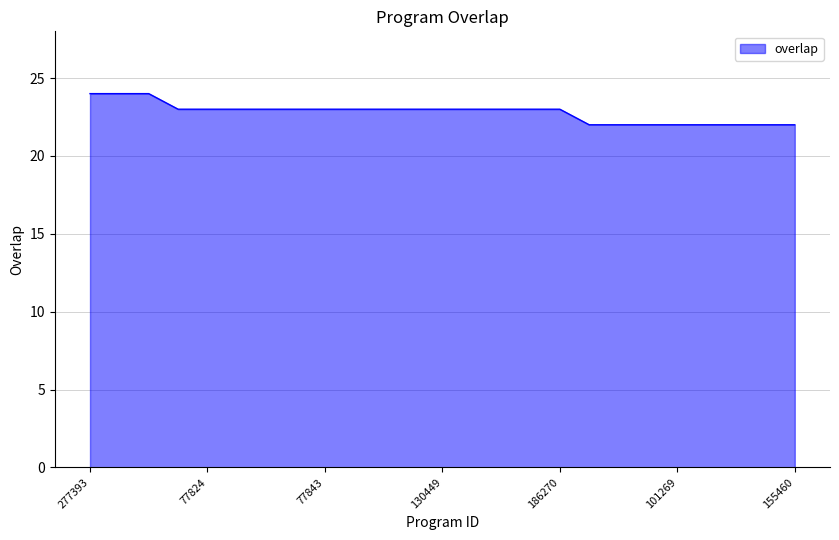

How many lines are shown in the chart?

1